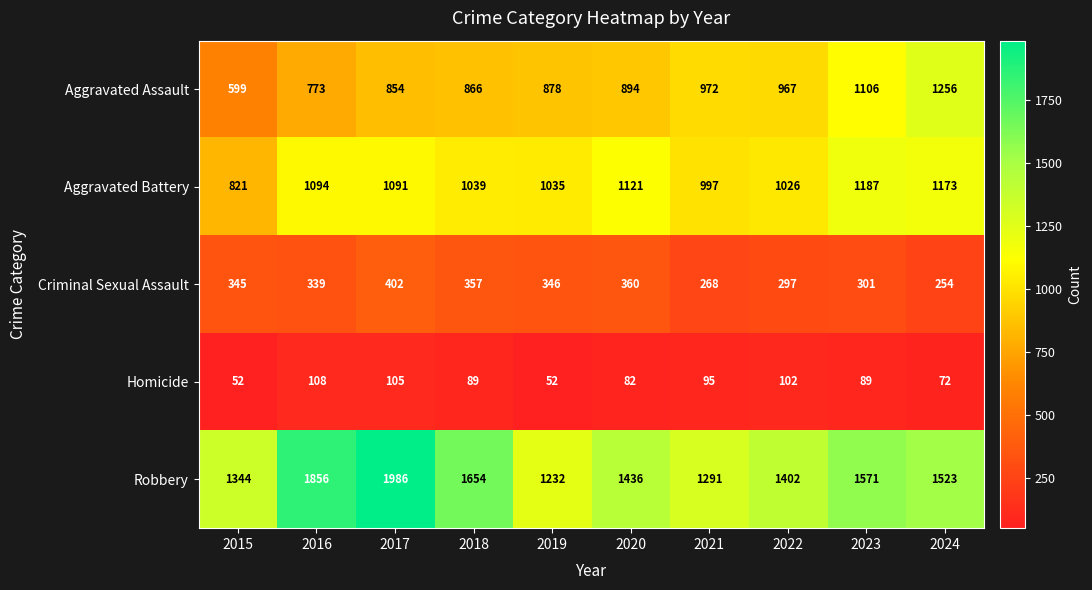

What is the approximate value of Homicide at 2017, to the nearest 5?

105